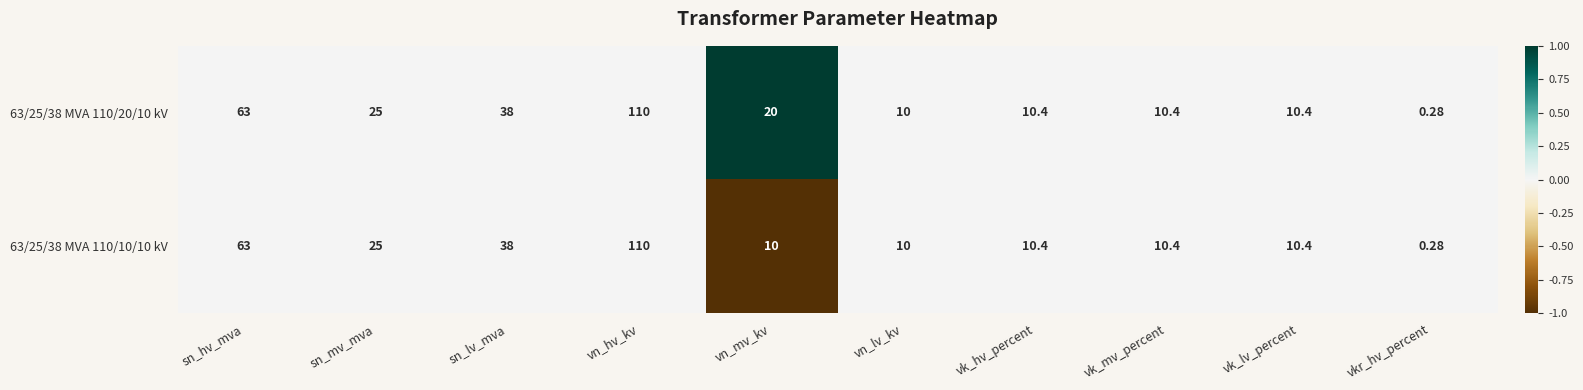

At which label is 63/25/38 MVA 110/10/10 kV closest to 55?

sn_hv_mva